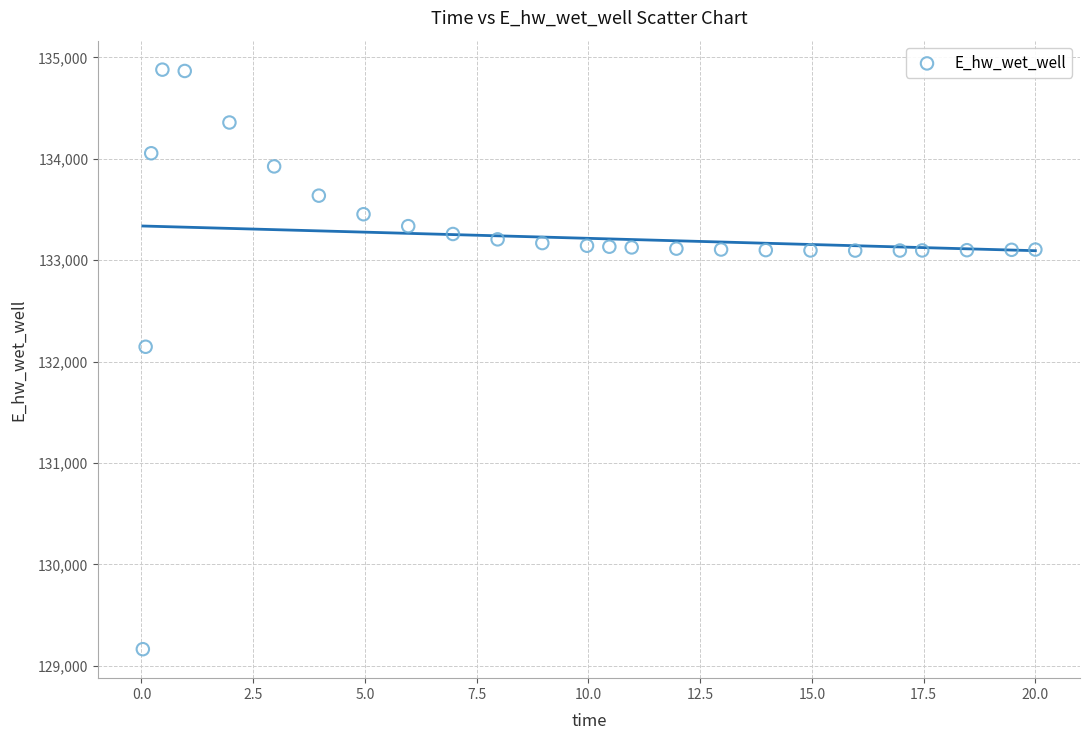

What Y value in the scatter plot is closest to 132021?

132146.5